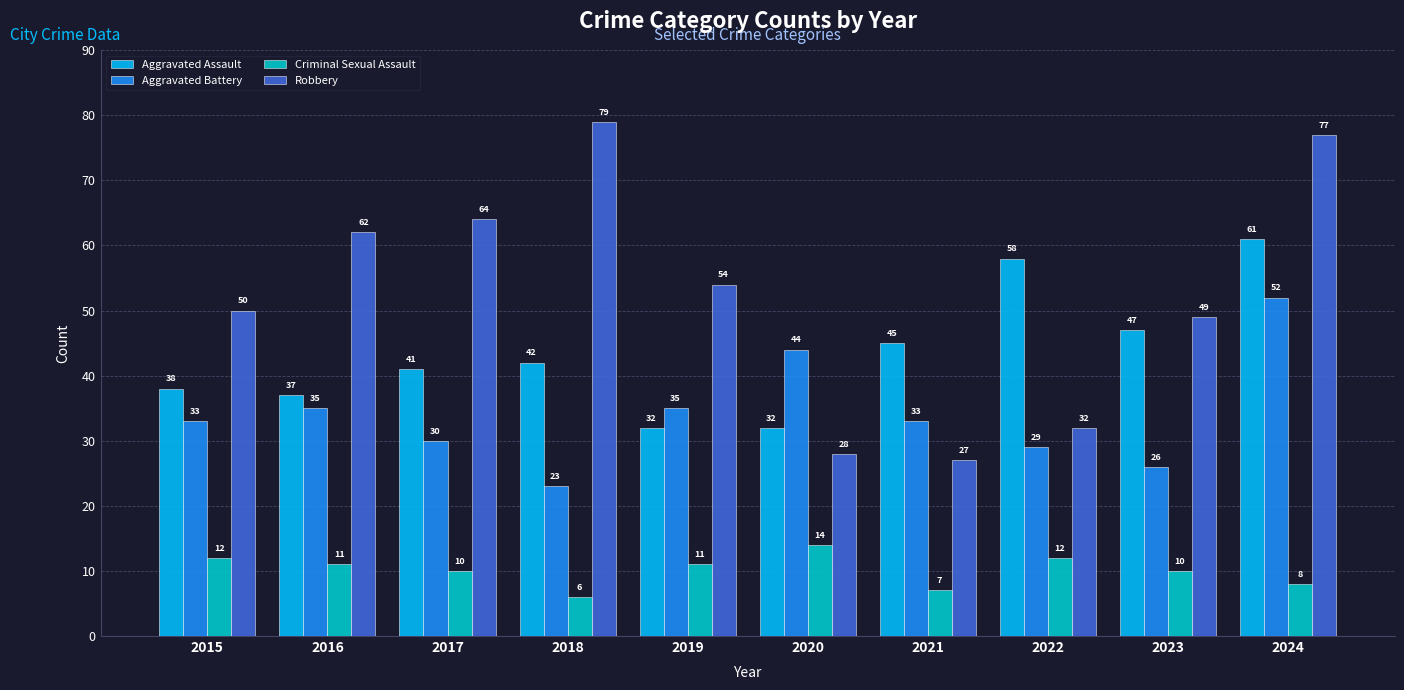

Reading left to right, list all the values displayed in this chart.

Aggravated Assault: 2015=38	2016=37	2017=41	2018=42	2019=32	2020=32	2021=45	2022=58	2023=47	2024=61
Aggravated Battery: 2015=33	2016=35	2017=30	2018=23	2019=35	2020=44	2021=33	2022=29	2023=26	2024=52
Criminal Sexual Assault: 2015=12	2016=11	2017=10	2018=6	2019=11	2020=14	2021=7	2022=12	2023=10	2024=8
Robbery: 2015=50	2016=62	2017=64	2018=79	2019=54	2020=28	2021=27	2022=32	2023=49	2024=77